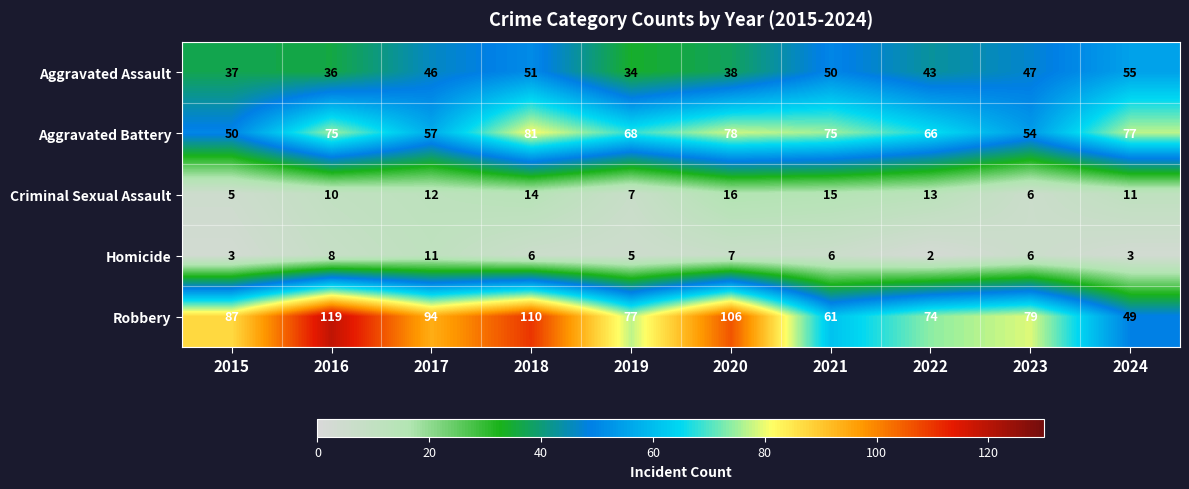

Which series has the largest range (max minus min)?

Robbery